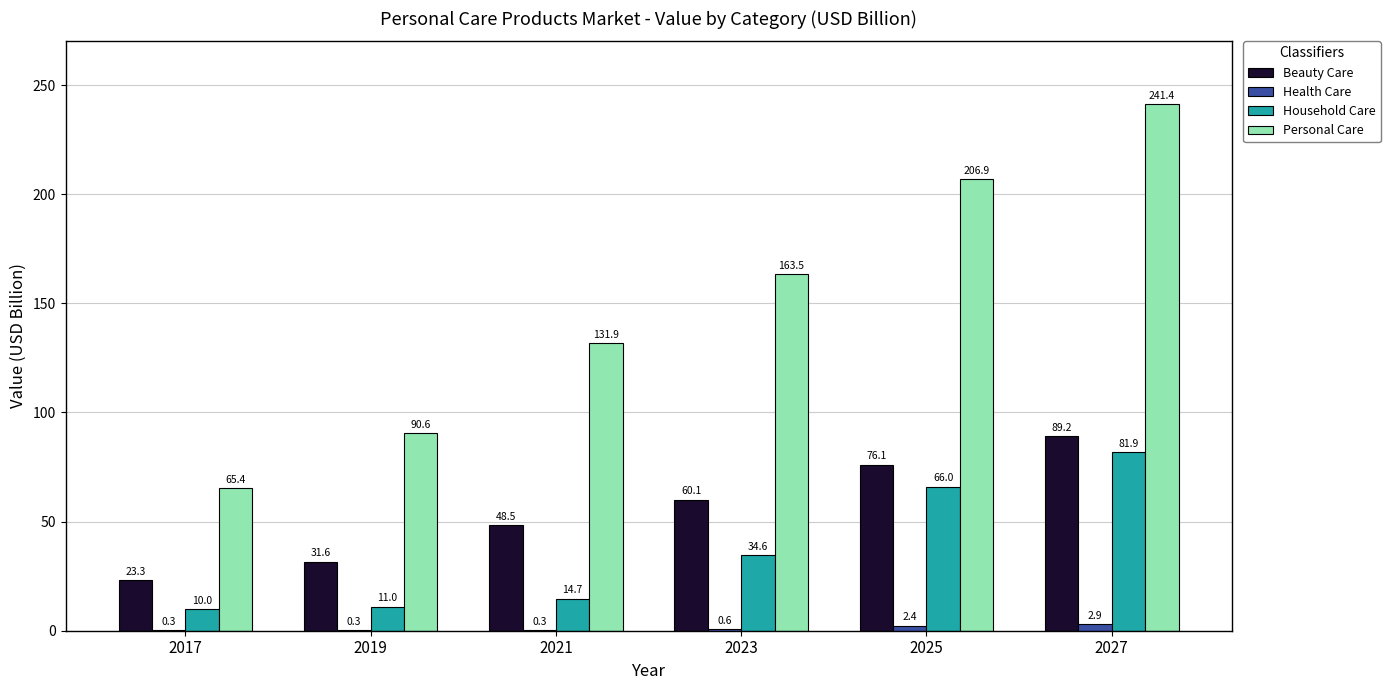

Which label corresponds to the largest value in the chart?

2027